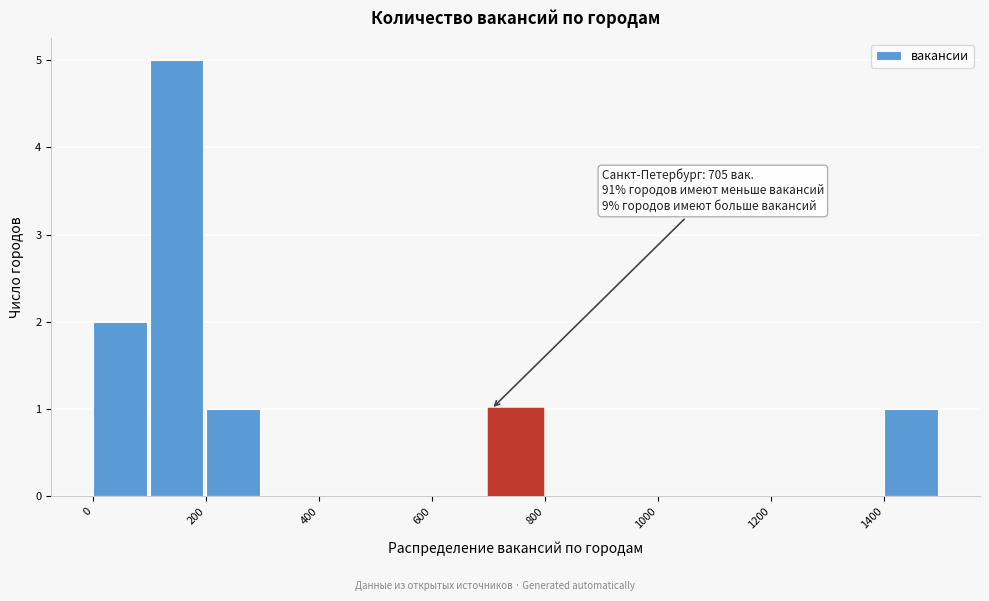

Which range on the x-axis has the tallest bar?

100 to 200